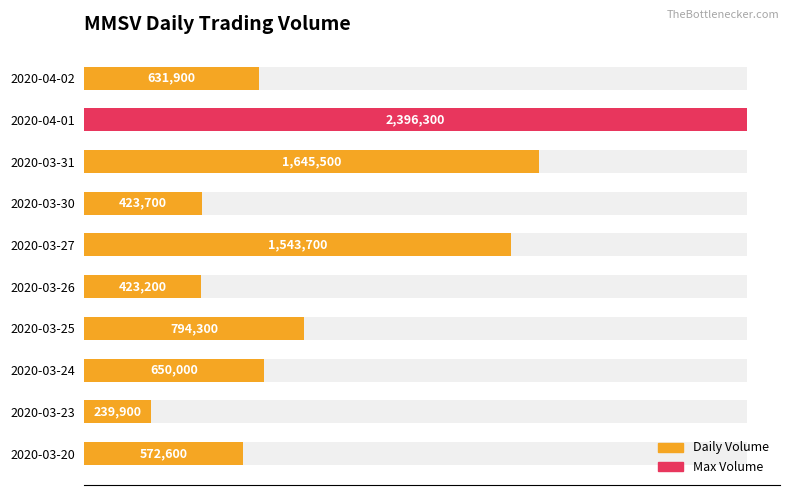

What is the difference between the maximum and minimum values?

2156400